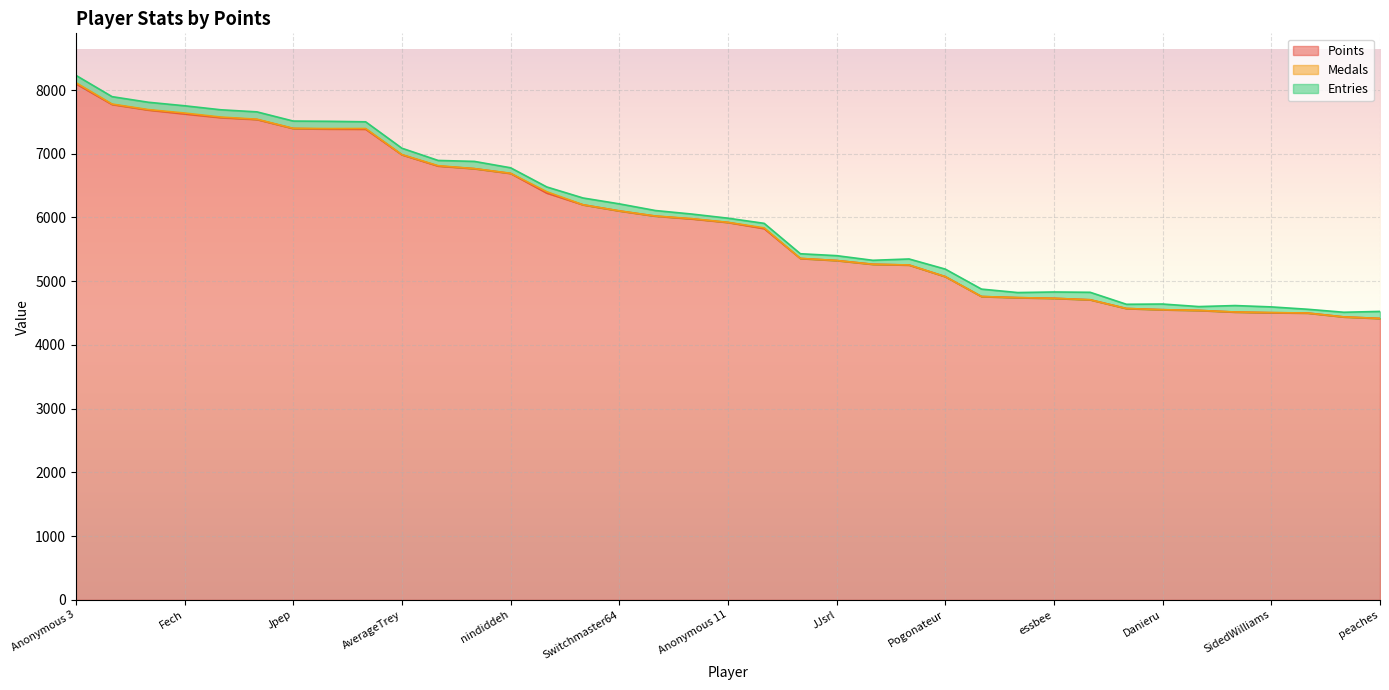

What is the sum of the Points values at Torcnein and Pancakez?

9796